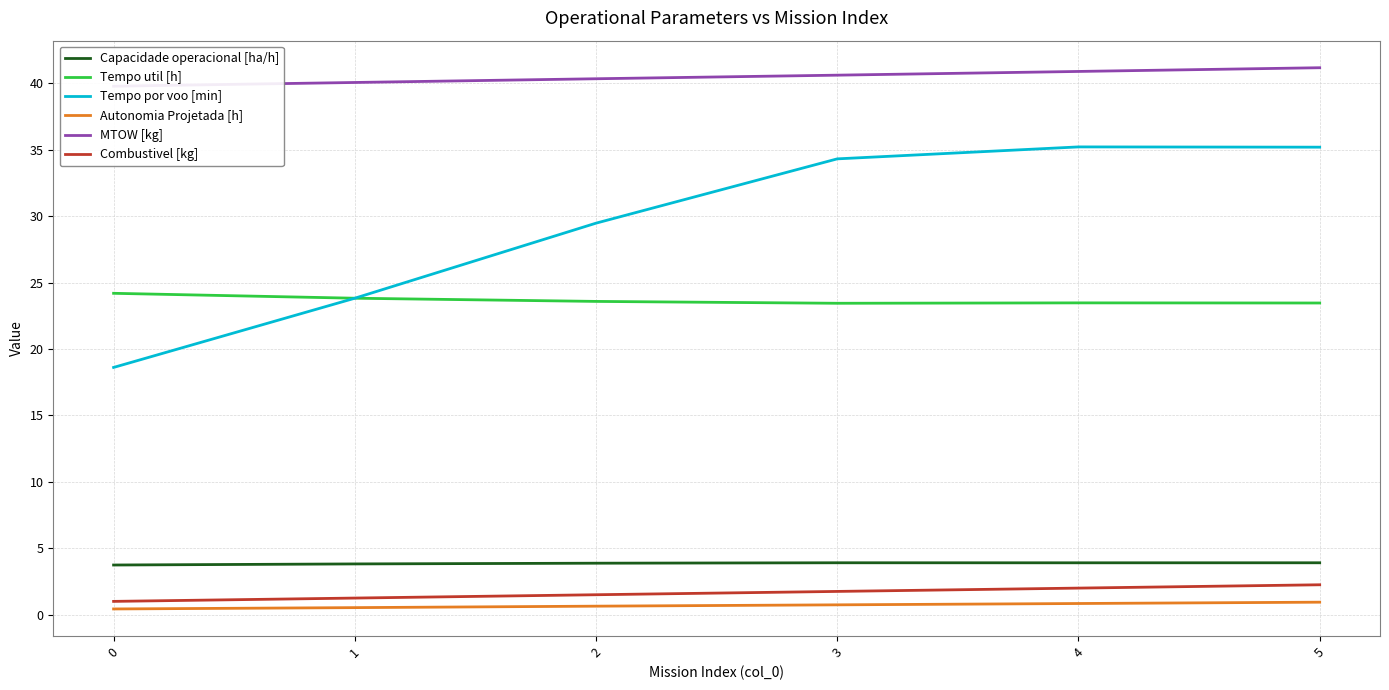

At how many categories does at least one series exceed 25?

6